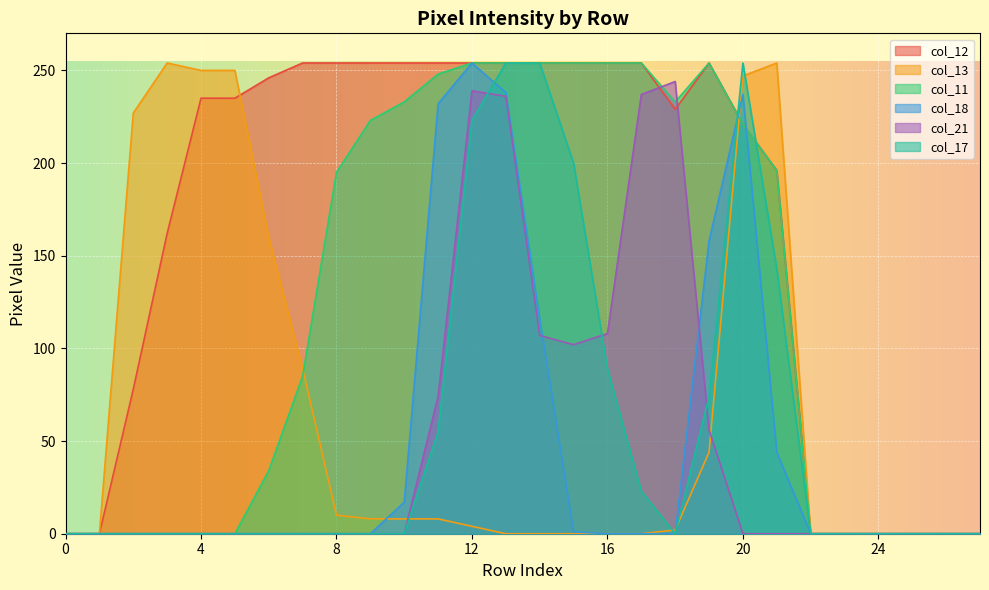

Between 5 and 22, which series saw the biggest shift?

col_13